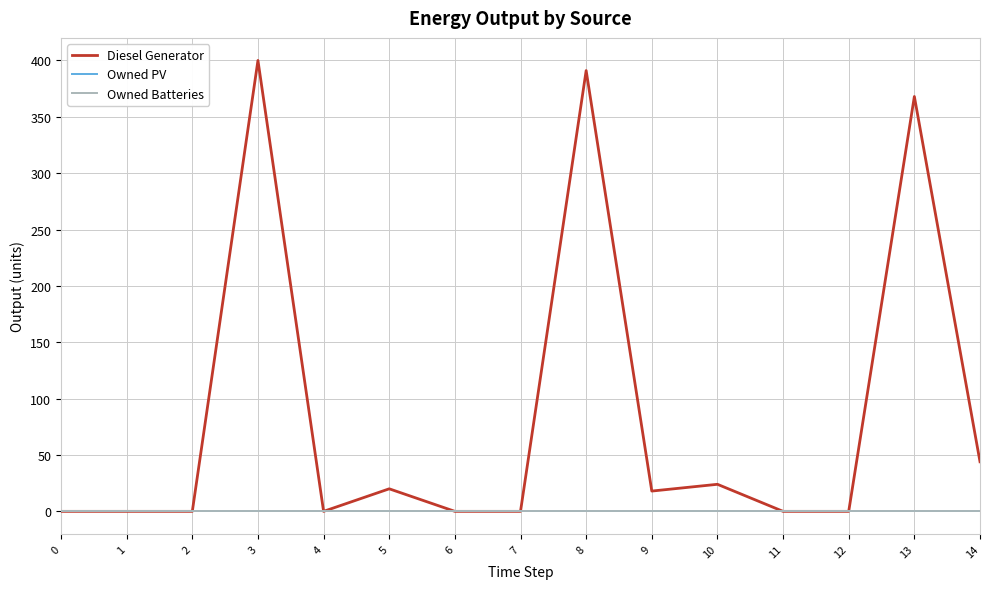

Is it true that Owned Batteries equals 0 at 11?

True